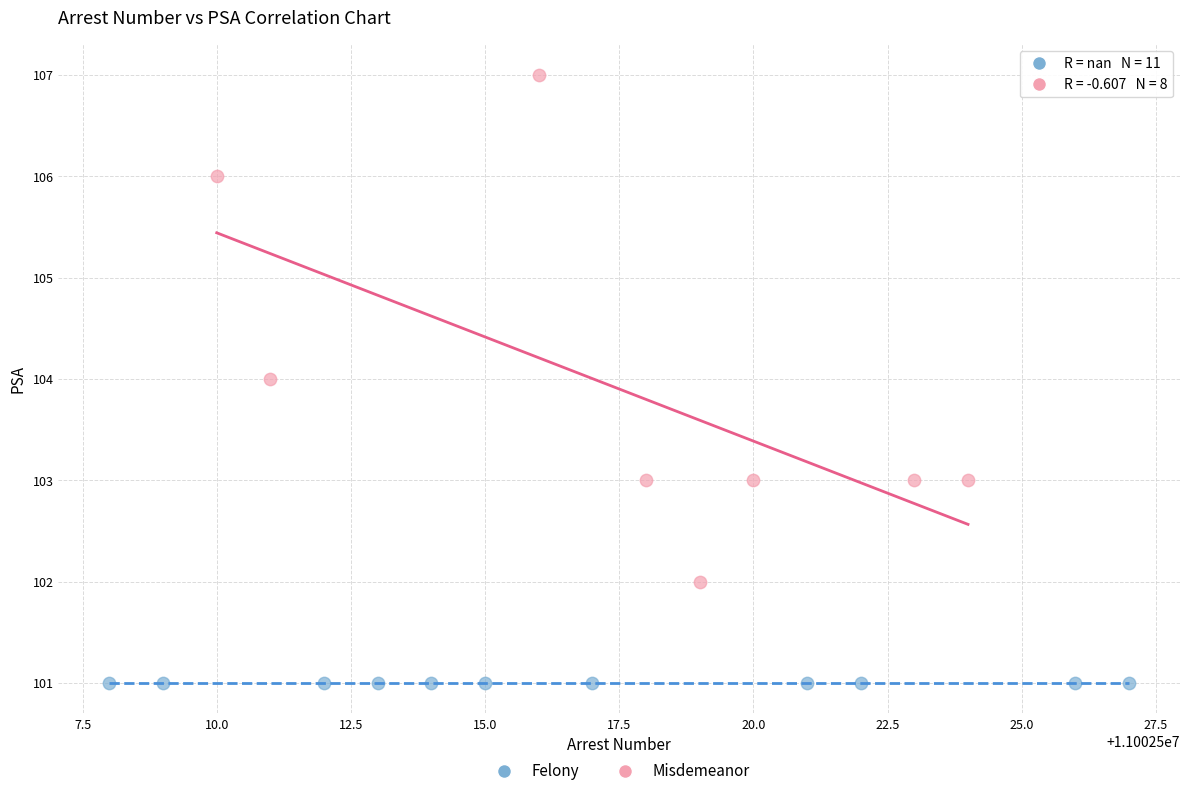

Which series contains the lowest Y value?

Felony